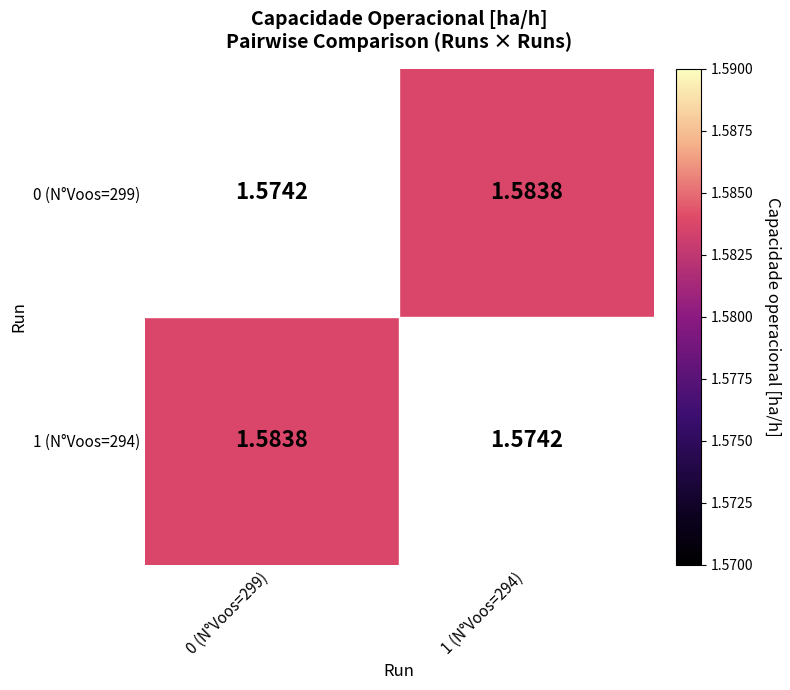

At which category is the sum across all series the highest?

0 (N°Voos=299)